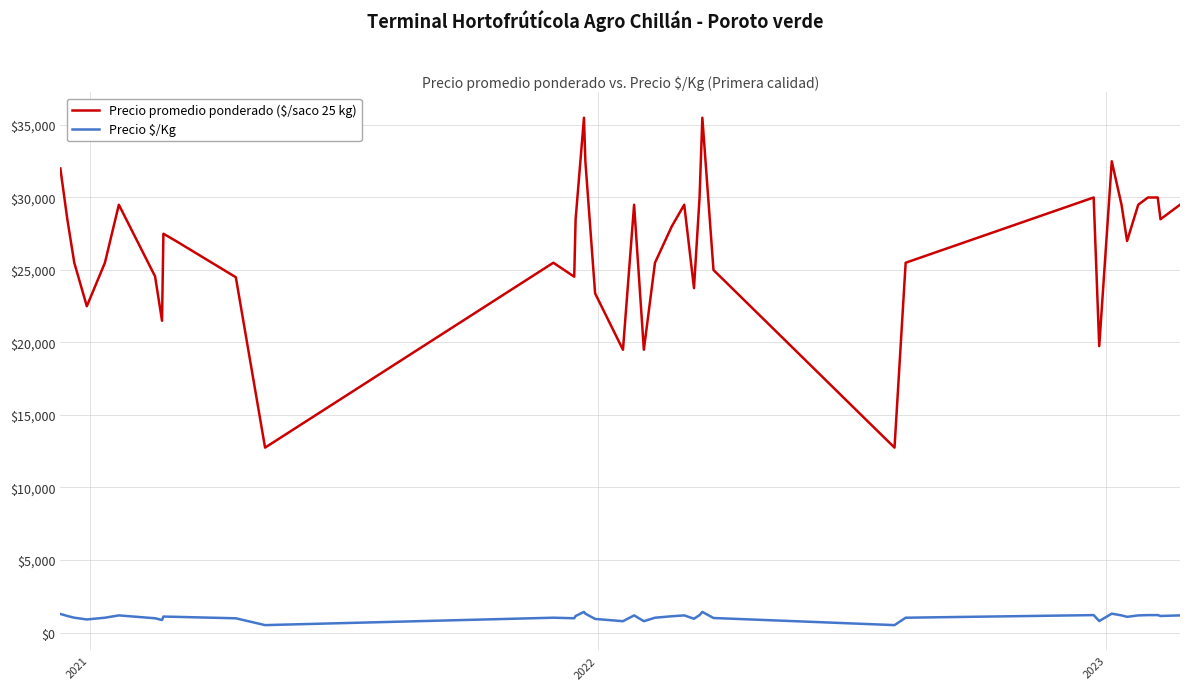

What is the sum of all Precio $/Kg values?

42459